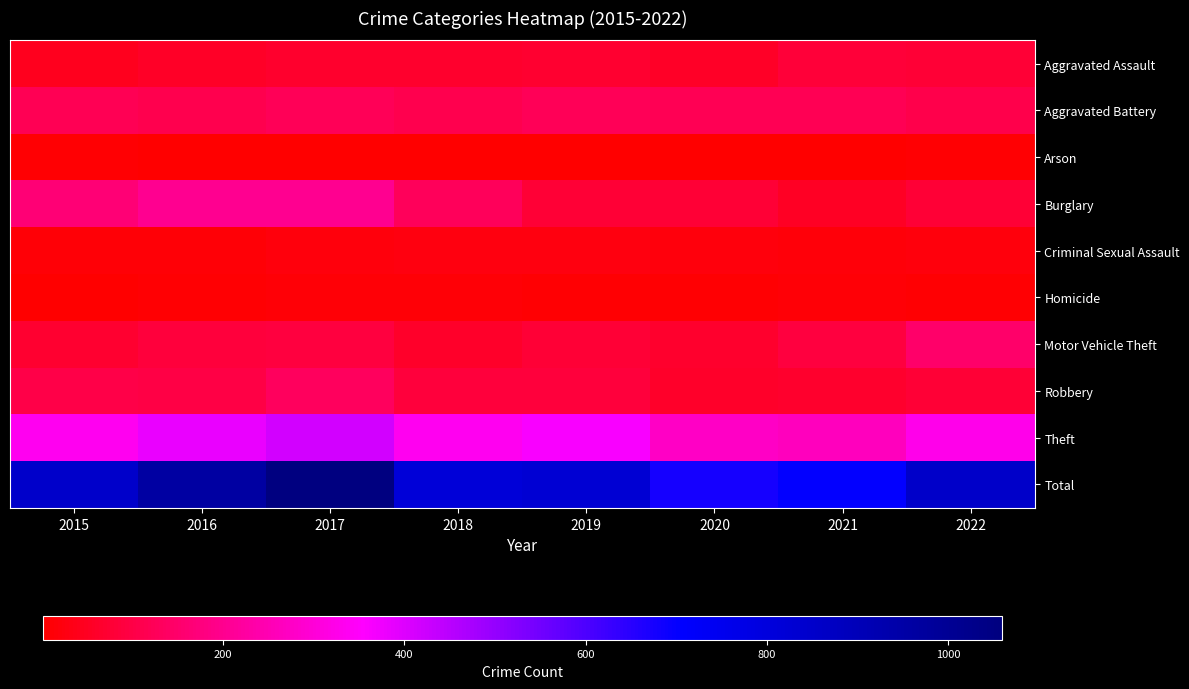

Reading left to right, extract all data points from this chart.

Aggravated Assault: 2015=44	2016=58	2017=66	2018=63	2019=68	2020=55	2021=82	2022=79
Aggravated Battery: 2015=117	2016=111	2017=123	2018=110	2019=121	2020=118	2021=120	2022=106
Arson: 2015=6	2016=2	2017=4	2018=2	2019=2	2020=1	2021=1	2022=8
Burglary: 2015=163	2016=202	2017=202	2018=125	2019=78	2020=78	2021=54	2022=79
Criminal Sexual Assault: 2015=12	2016=12	2017=19	2018=24	2019=24	2020=18	2021=16	2022=21
Homicide: 2015=5	2016=6	2017=10	2018=11	2019=7	2020=7	2021=13	2022=8
Motor Vehicle Theft: 2015=69	2016=86	2017=89	2018=59	2019=76	2020=64	2021=89	2022=147
Robbery: 2015=102	2016=99	2017=131	2018=84	2019=84	2020=61	2021=66	2022=79
Theft: 2015=333	2016=385	2017=415	2018=334	2019=364	2020=275	2021=262	2022=327
Total: 2015=851	2016=961	2017=1059	2018=812	2019=824	2020=677	2021=703	2022=854